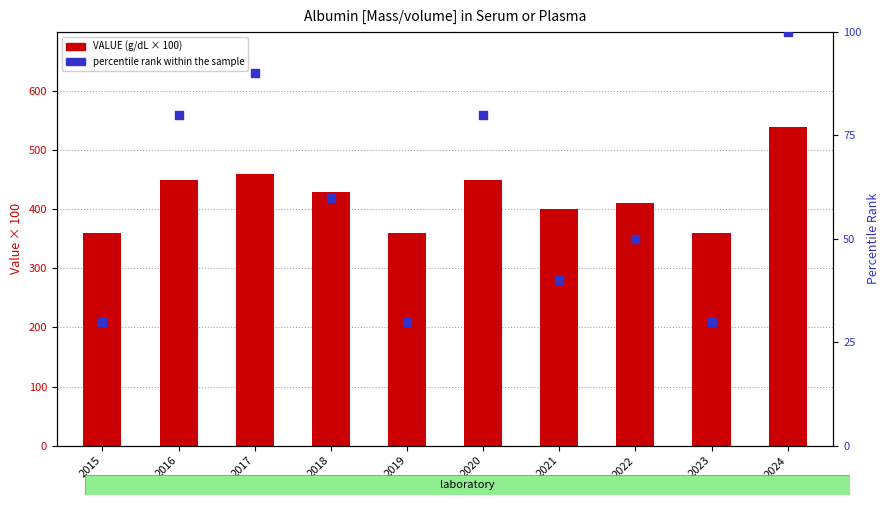

Which series reaches the minimum Y coordinate?

percentile rank within the sample